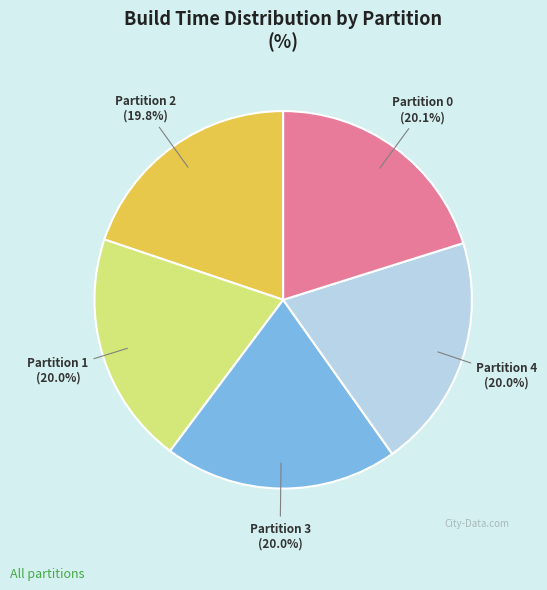

What percentage is the Partition 2 slice, to the nearest percent?

20%